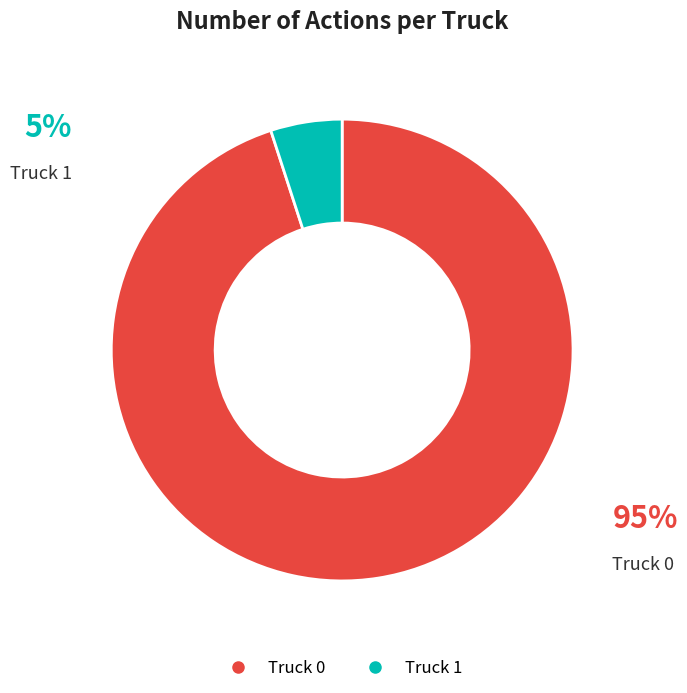

How many segments does this pie chart have?

2